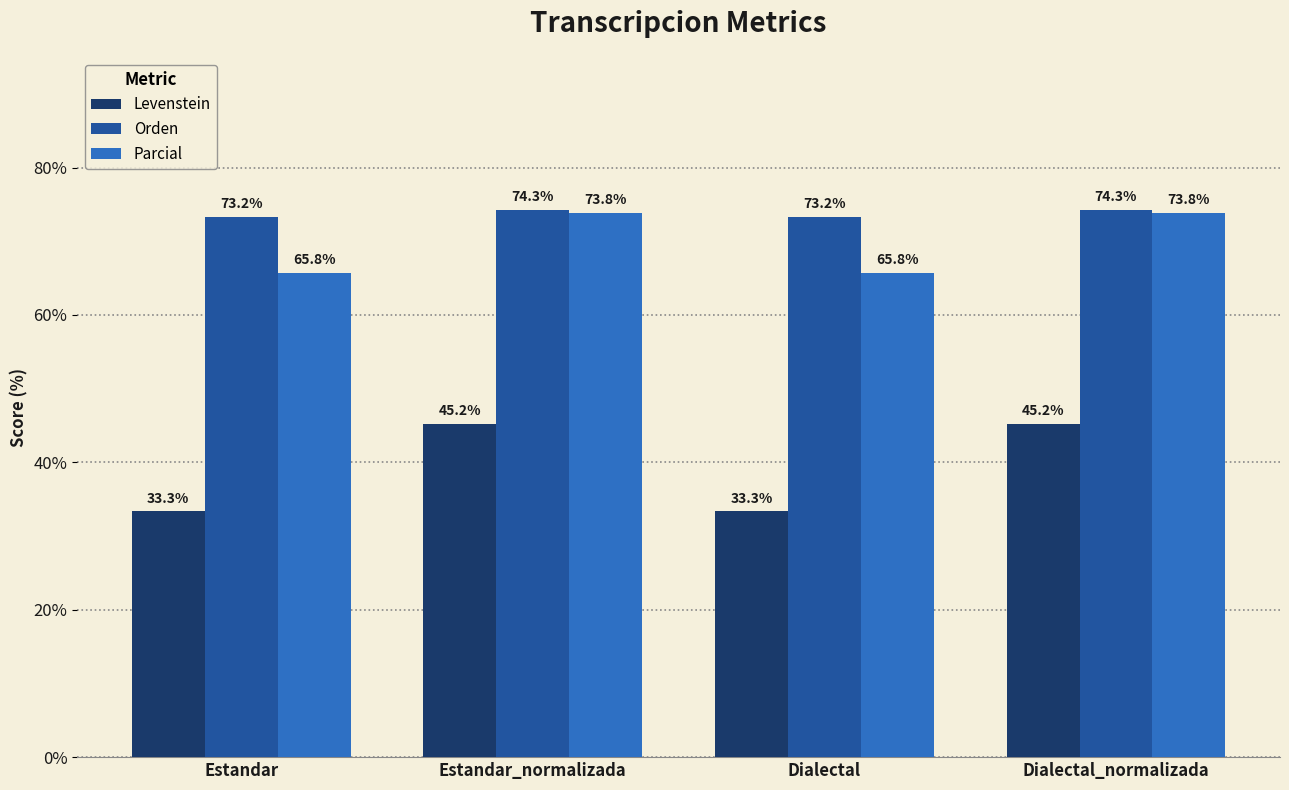

How many data points in Orden are above 74?

2